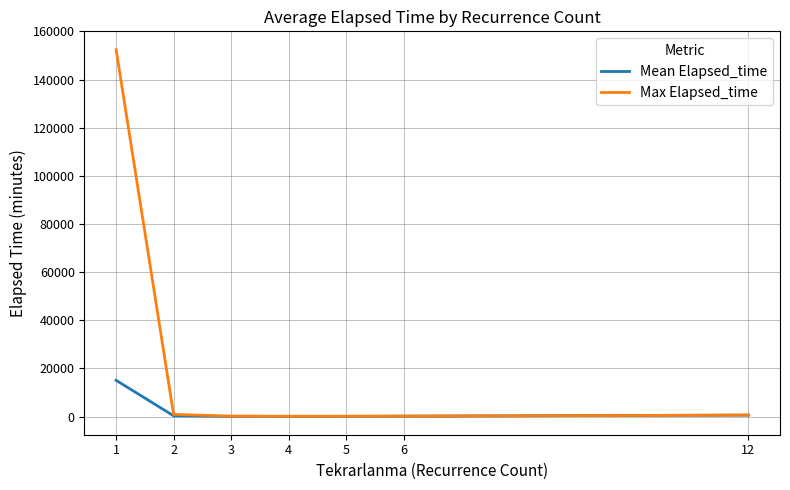

Which series has the widest spread of values?

Max Elapsed_time